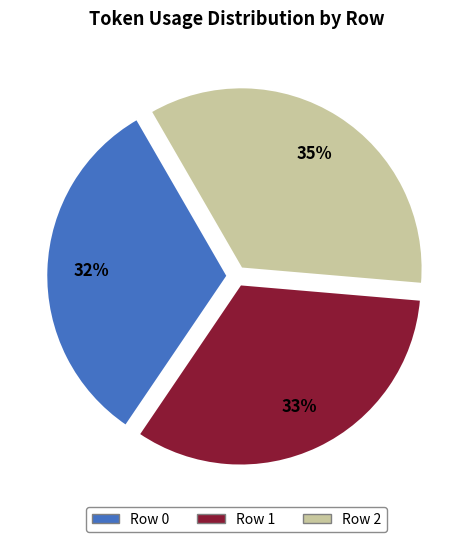

To the nearest percent, what is the average slice percentage?

33%